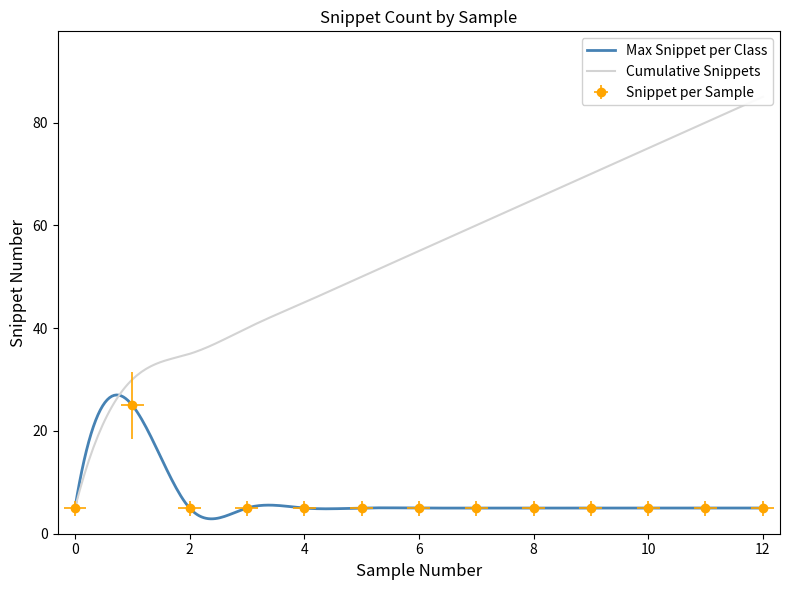

At which category does the data reach its first local peak?

1